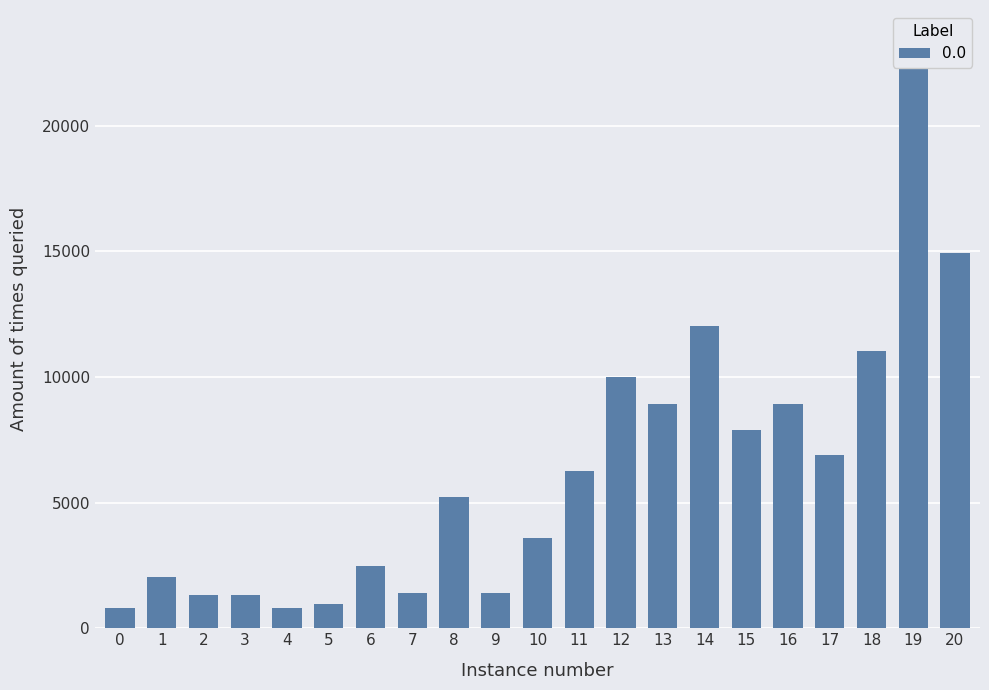

Reading left to right, transcribe all the data shown in this chart.

800	2040	1330	1330	800	980	2490	1420	5220	1420	3600	6280	9990	8930	12030	7880	8930	6880	11040	22790	14920